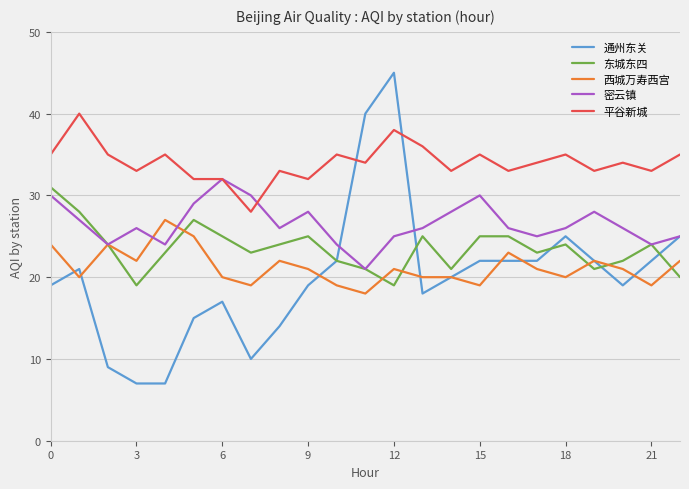

Which series has the largest total across all categories?

平谷新城